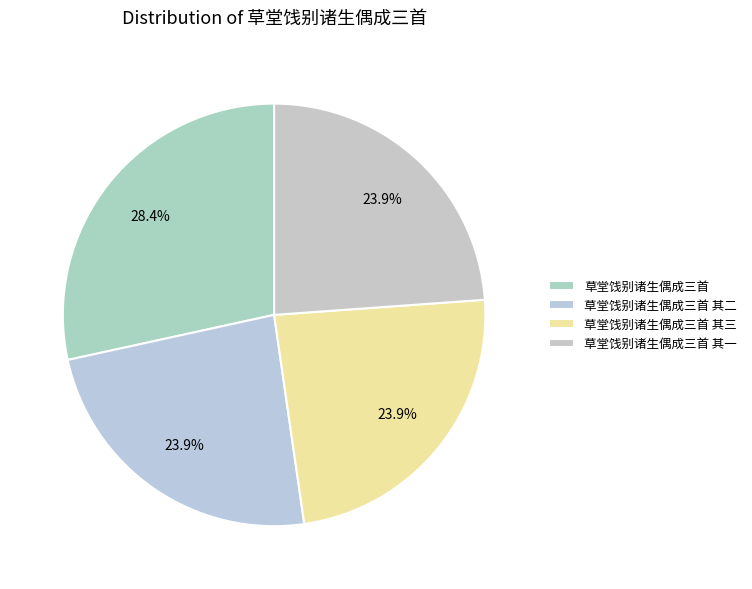

True or false: 草堂饯别诸生偶成三首 其二 accounts for 33% of the total.

False